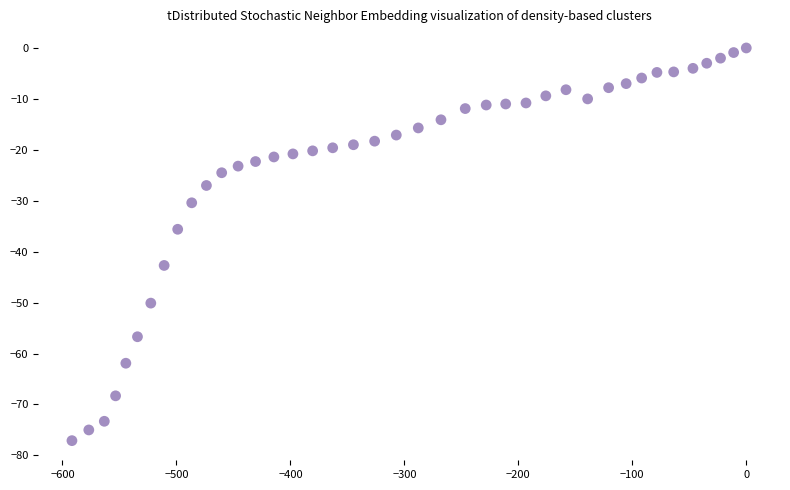

What Y value in the scatter plot is closest to -38?

-35.6